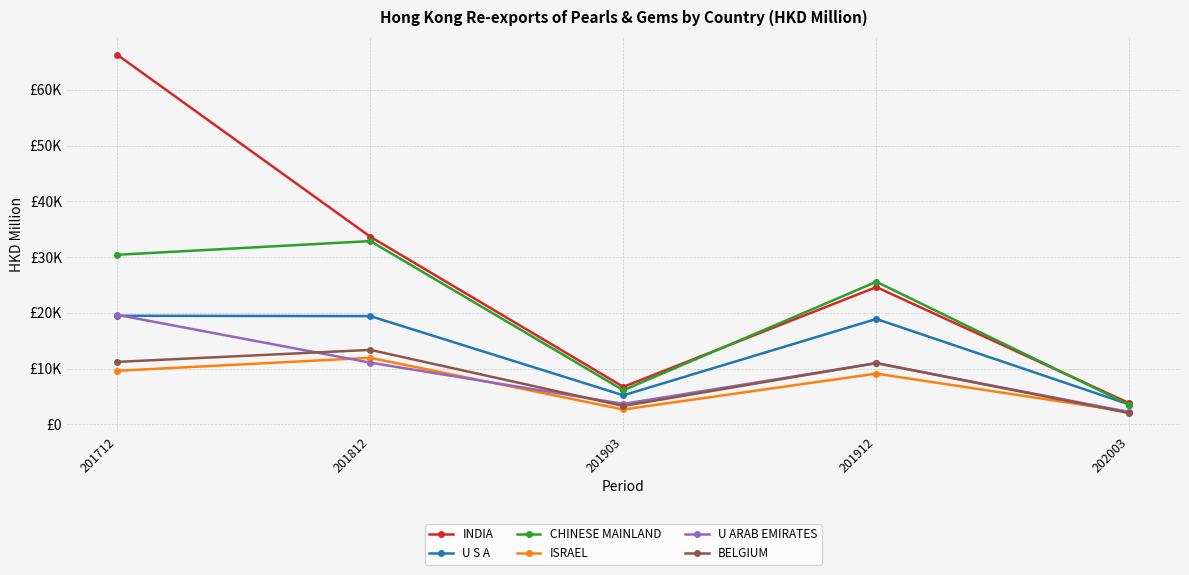

True or false: U ARAB EMIRATES has a value of 11066.4 at 201812.

True